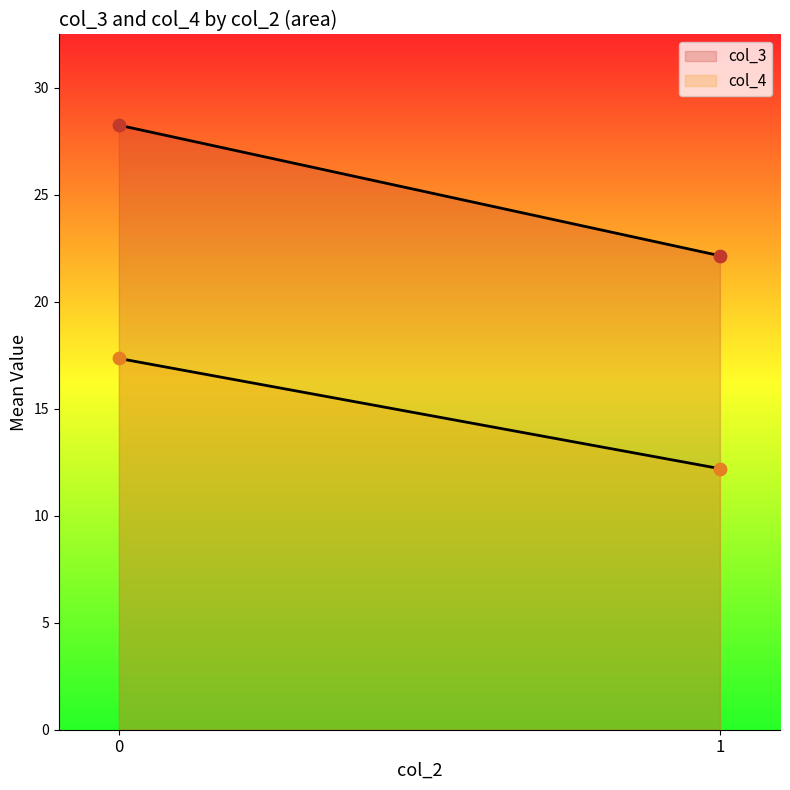

Which series reaches the maximum Y coordinate?

col_3